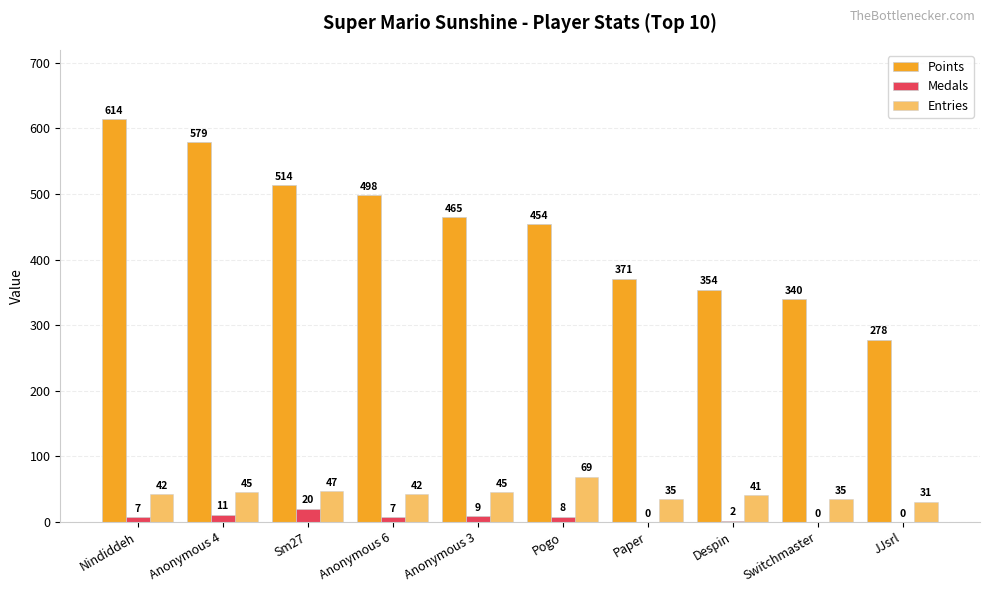

What is the sum of all Points values?

4467